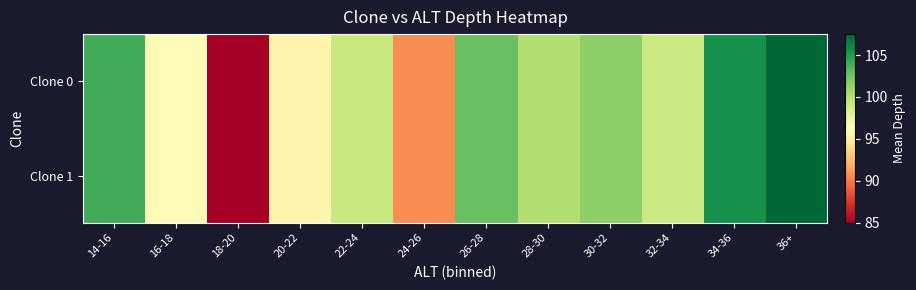

At 26-28, list the series in order from largest to smallest.

Clone 0, Clone 1